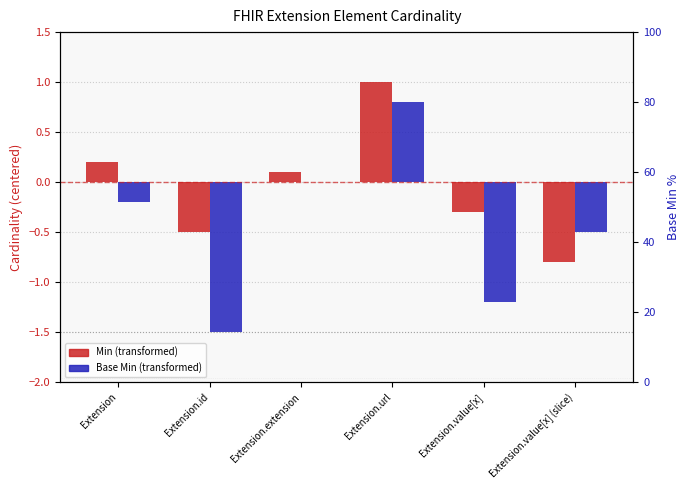

Which label corresponds to the largest value in the chart?

Extension.url